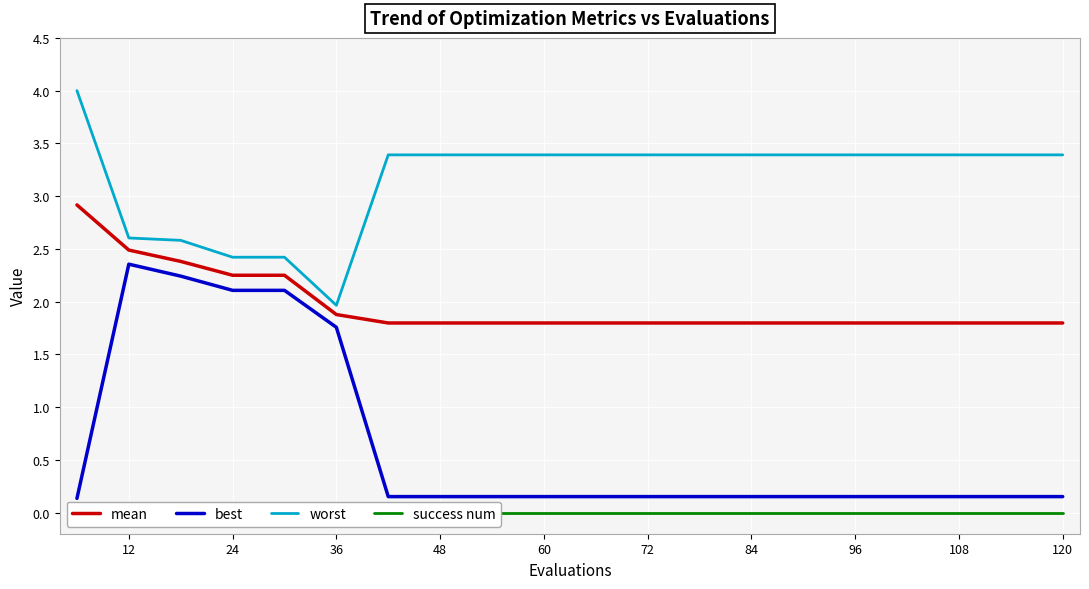

Is it true that worst equals 3.4 at 96?

True